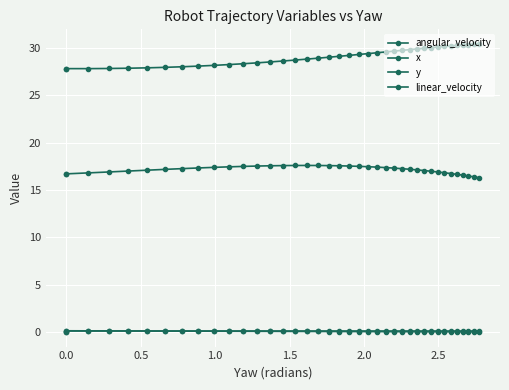

The y series shows 14.6 at 38. True or false?

False